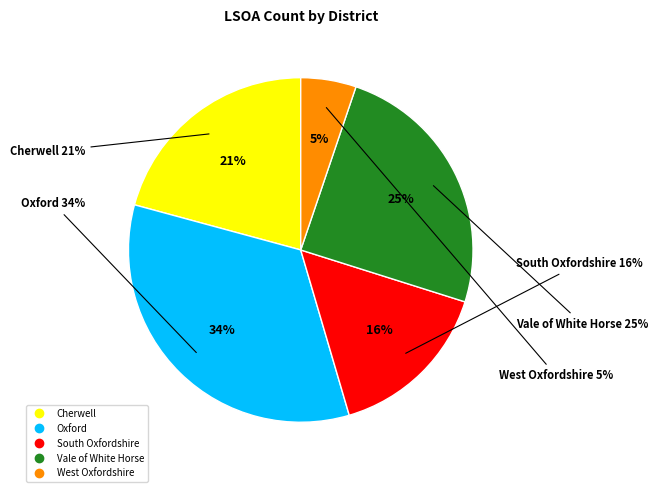

Rank the categories by value from highest to lowest.

Oxford, Vale of White Horse, Cherwell, South Oxfordshire, West Oxfordshire